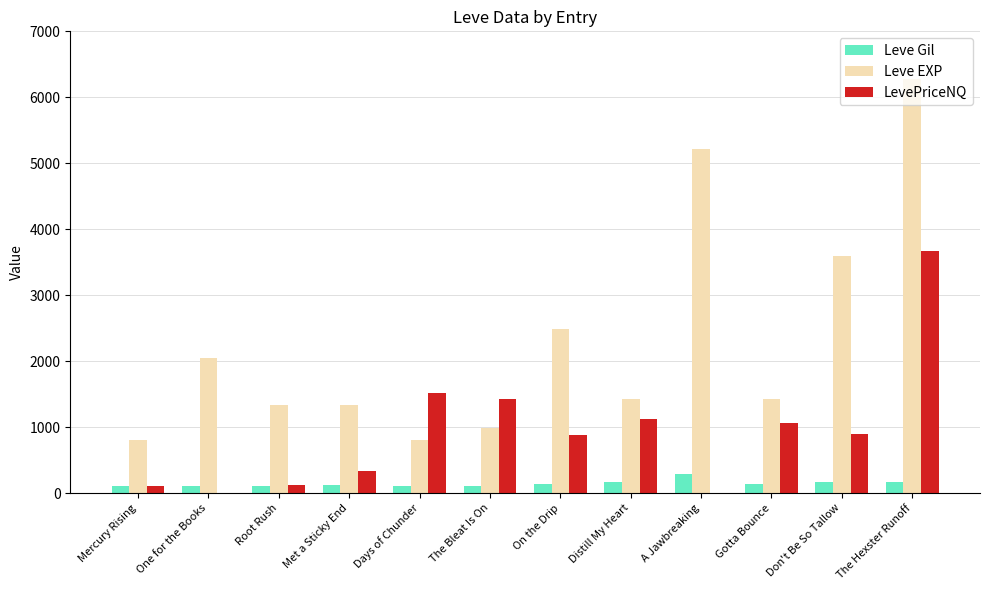

At which category does the chart reach its peak across all series?

The Hexster Runoff